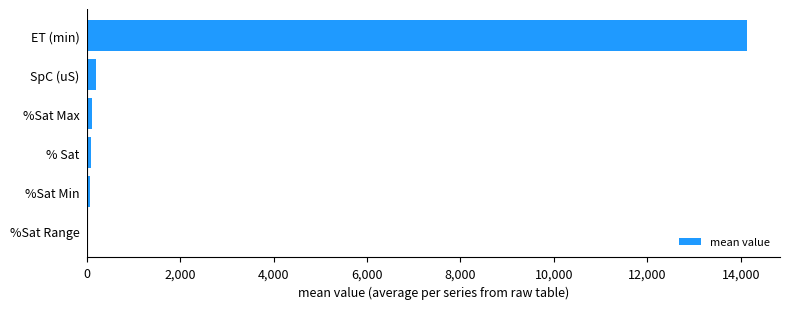

The chart shows a value of 14132.0 at ET (min). True or false?

True